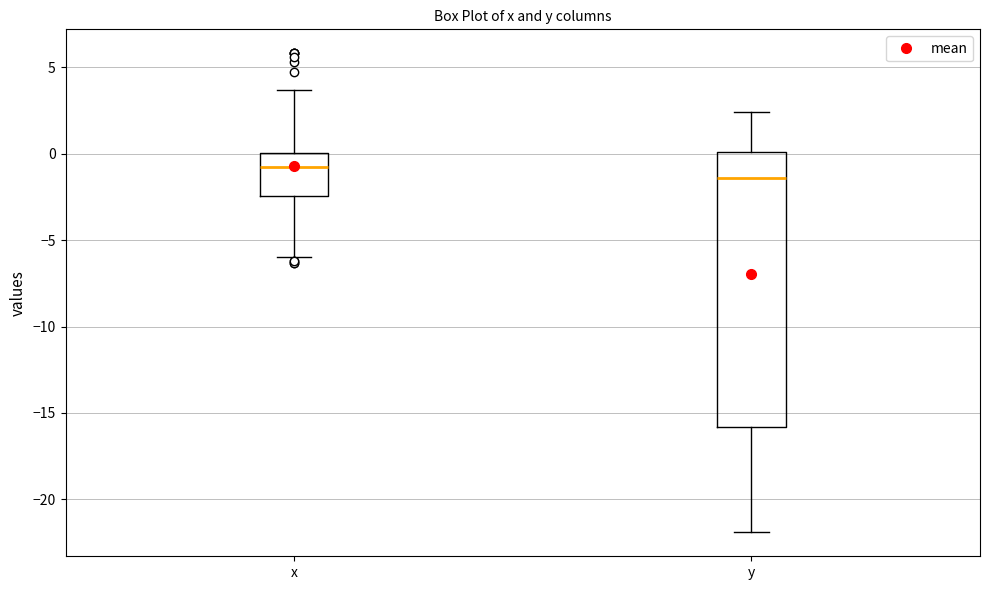

Where is the lower edge of the box for y on the y-axis? The values are not printed on the chart, so give them approximately, as read against the axis.

-16.0